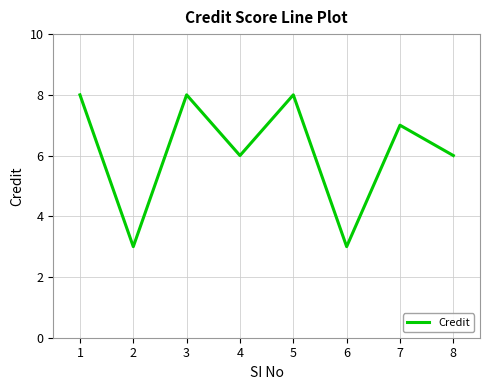

What is the approximate value at 4?

6